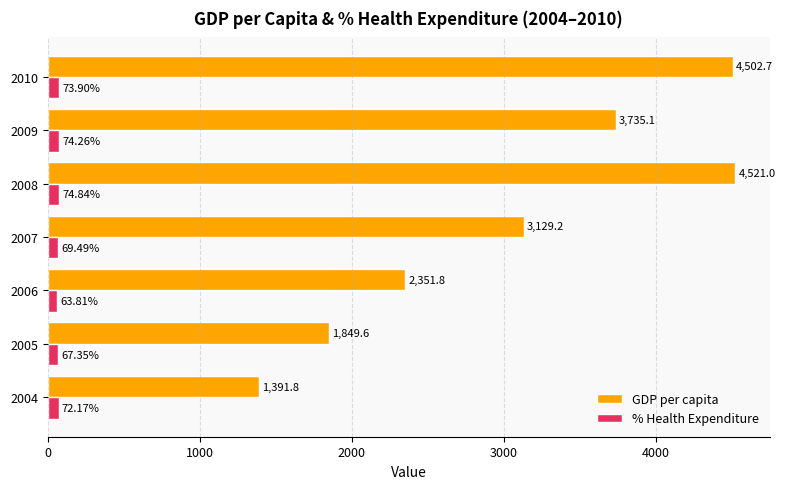

What is the lowest value of the % Health Expenditure series?

63.8